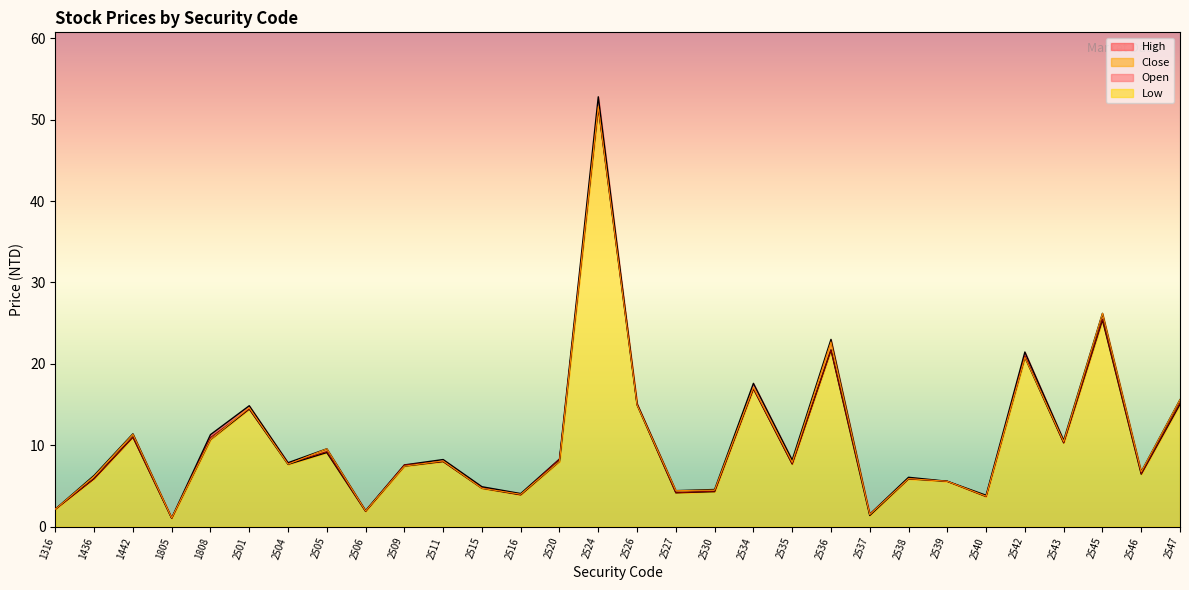

Which series changed the most between 2505 and 2540?

Close